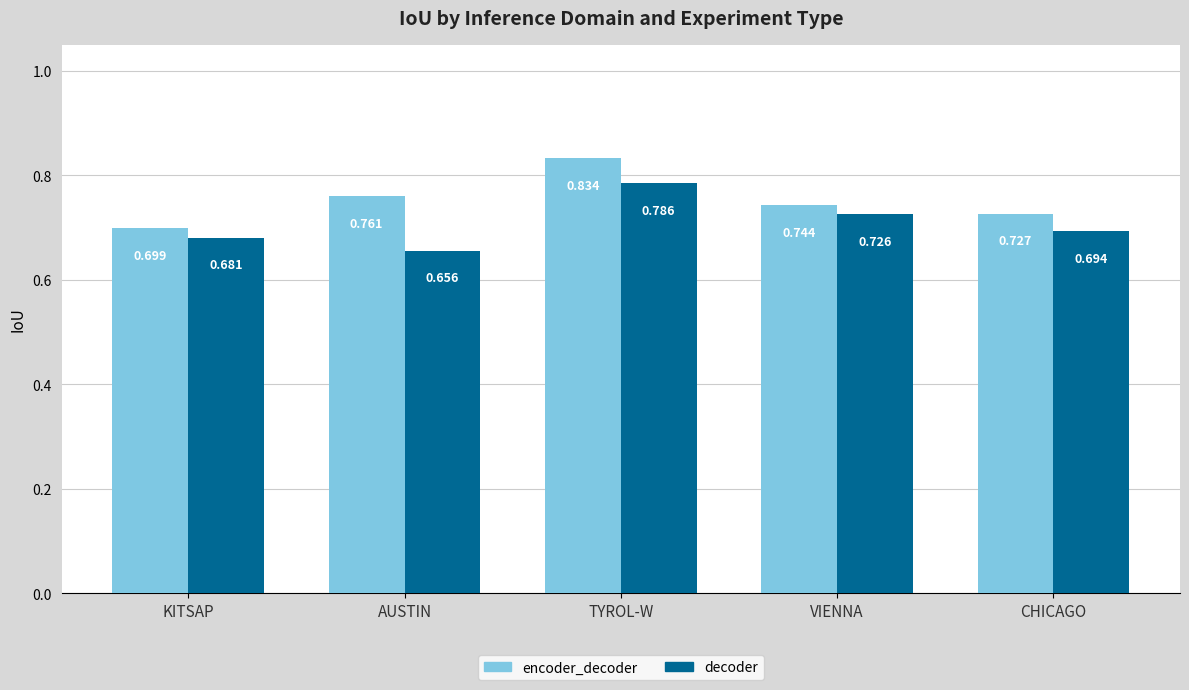

What is the difference between the maximum and second lowest values in the encoder_decoder series?

0.1